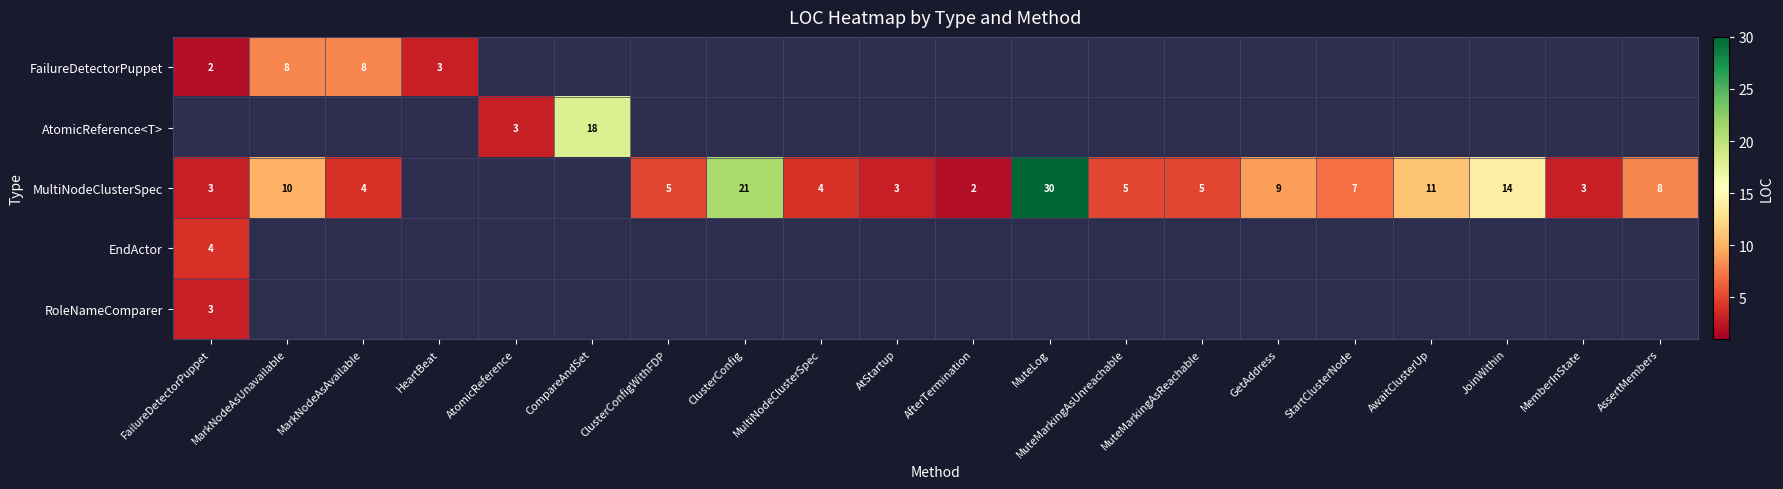

The value of MultiNodeClusterSpec at ClusterConfigWithFDP is 5. True or false?

True